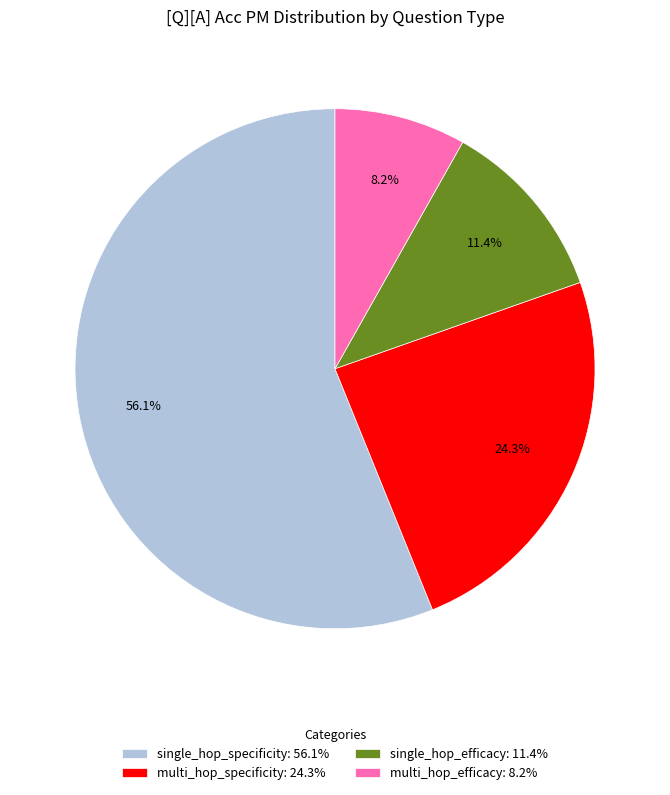

What portion of the pie excludes multi_hop_efficacy: 8.2%?

91.8%